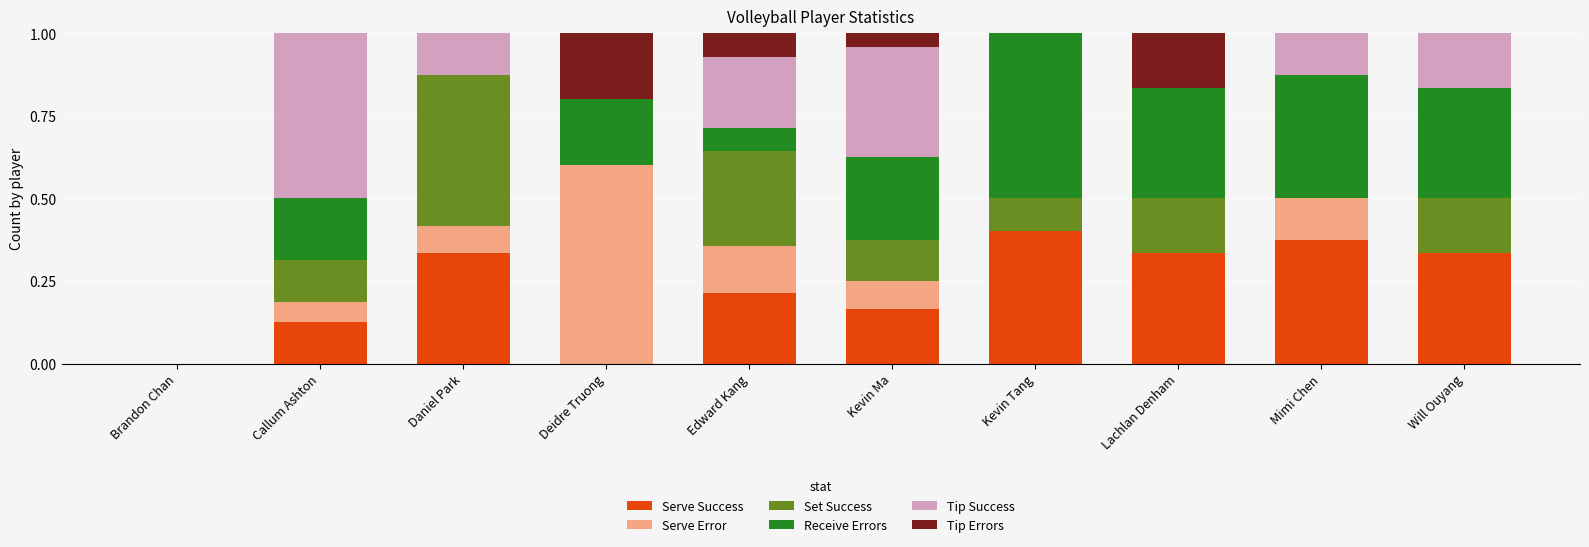

Is it true that Serve Success equals 0.2 at Kevin Ma?

True